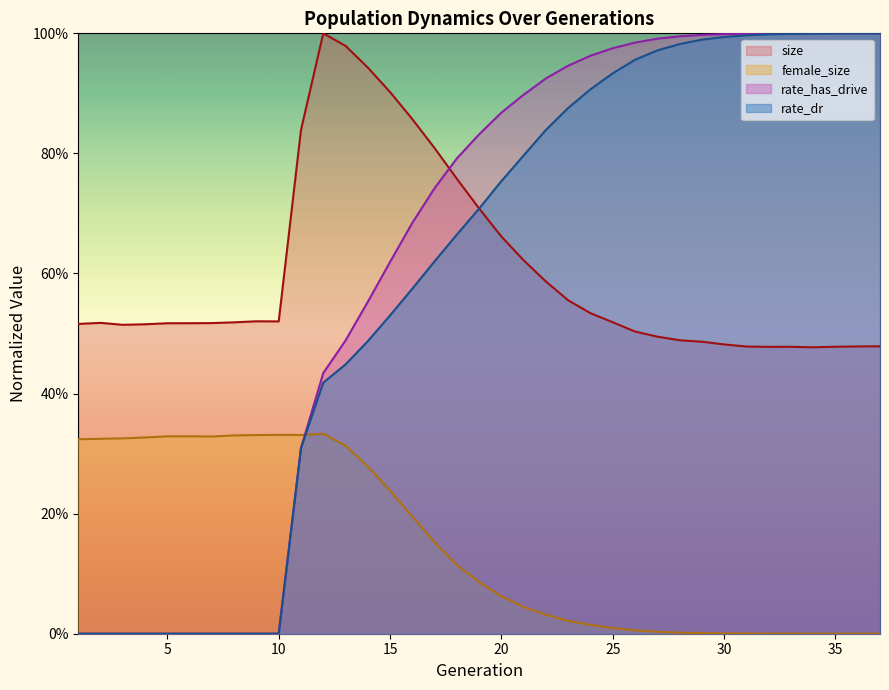

Reading right to left, list all the values displayed in this chart.

size: 37=0.5	36=0.5	35=0.5	34=0.5	33=0.5	32=0.5	31=0.5	30=0.5	29=0.5	28=0.5	27=0.5	26=0.5	25=0.5	24=0.5	23=0.6	22=0.6	21=0.6	20=0.7	19=0.7	18=0.8	17=0.8	16=0.9	15=0.9	14=0.9	13=1.0	12=1.0	11=0.8	10=0.5	9=0.5	8=0.5	7=0.5	6=0.5	5=0.5	4=0.5	3=0.5	2=0.5	1=0.5
female_size: 37=0.0	36=0.0	35=0.0	34=0.0	33=0.0	32=0.0	31=0.0	30=0.0	29=0.0	28=0.0	27=0.0	26=0.0	25=0.0	24=0.0	23=0.0	22=0.0	21=0.0	20=0.1	19=0.1	18=0.1	17=0.2	16=0.2	15=0.2	14=0.3	13=0.3	12=0.3	11=0.3	10=0.3	9=0.3	8=0.3	7=0.3	6=0.3	5=0.3	4=0.3	3=0.3	2=0.3	1=0.3
rate_dr: 37=1.0	36=1.0	35=1.0	34=1.0	33=1.0	32=1.0	31=1.0	30=1.0	29=1.0	28=1.0	27=1.0	26=1.0	25=0.9	24=0.9	23=0.9	22=0.8	21=0.8	20=0.8	19=0.7	18=0.7	17=0.6	16=0.6	15=0.5	14=0.5	13=0.4	12=0.4	11=0.3	10=0.0	9=0.0	8=0.0	7=0.0	6=0.0	5=0.0	4=0.0	3=0.0	2=0.0	1=0.0
rate_has_drive: 37=1.0	36=1.0	35=1.0	34=1.0	33=1.0	32=1.0	31=1.0	30=1.0	29=1.0	28=1.0	27=1.0	26=1.0	25=1.0	24=1.0	23=0.9	22=0.9	21=0.9	20=0.9	19=0.8	18=0.8	17=0.7	16=0.7	15=0.6	14=0.6	13=0.5	12=0.4	11=0.3	10=0.0	9=0.0	8=0.0	7=0.0	6=0.0	5=0.0	4=0.0	3=0.0	2=0.0	1=0.0